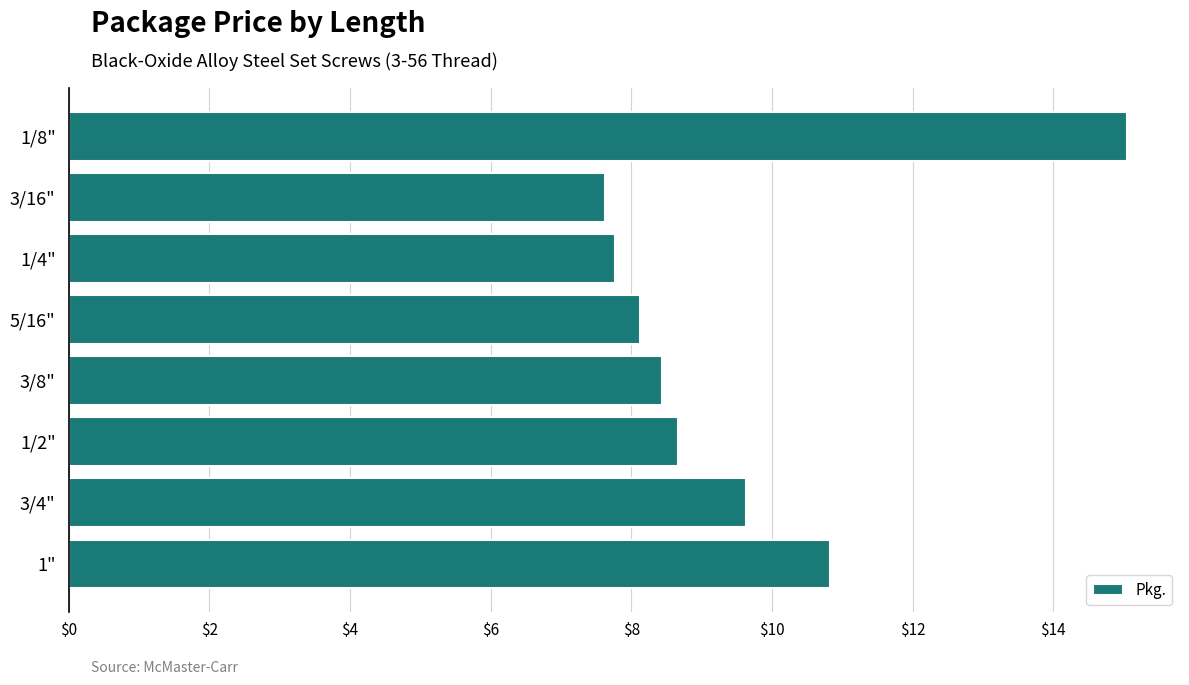

Is it true that the value at 1/2" is 8.7?

True